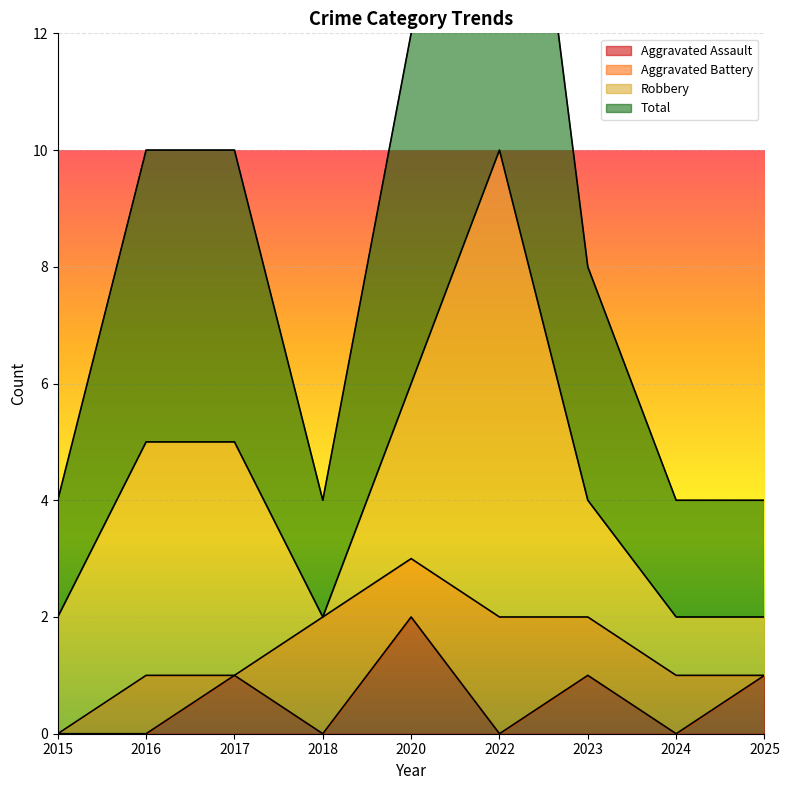

At which label does Total reach its peak?

2022